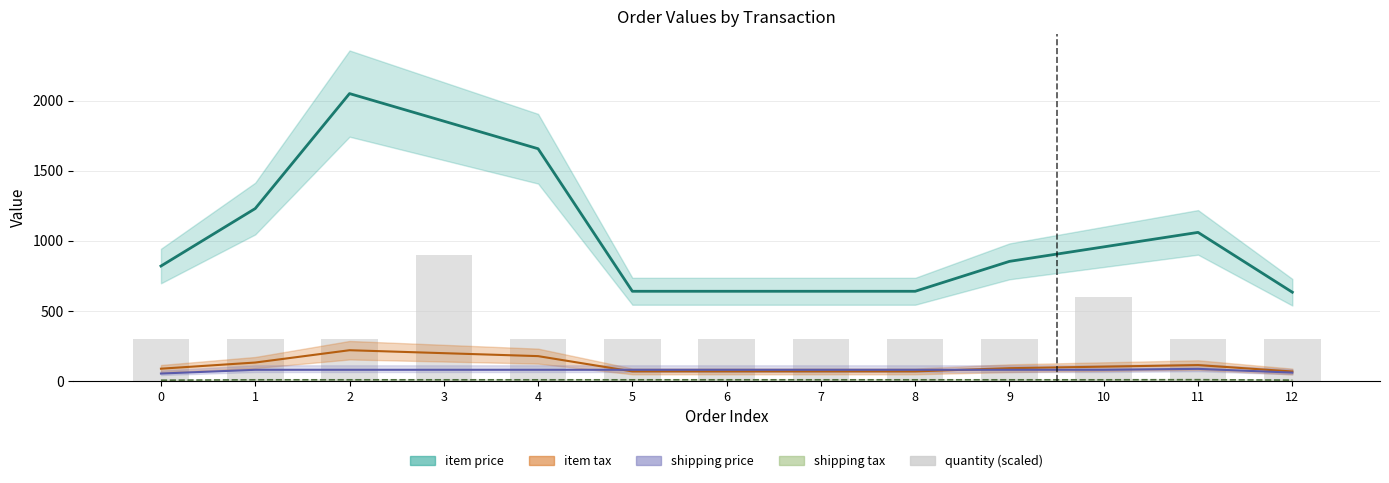

The quantity (scaled) series shows 300.0 at 7. True or false?

True